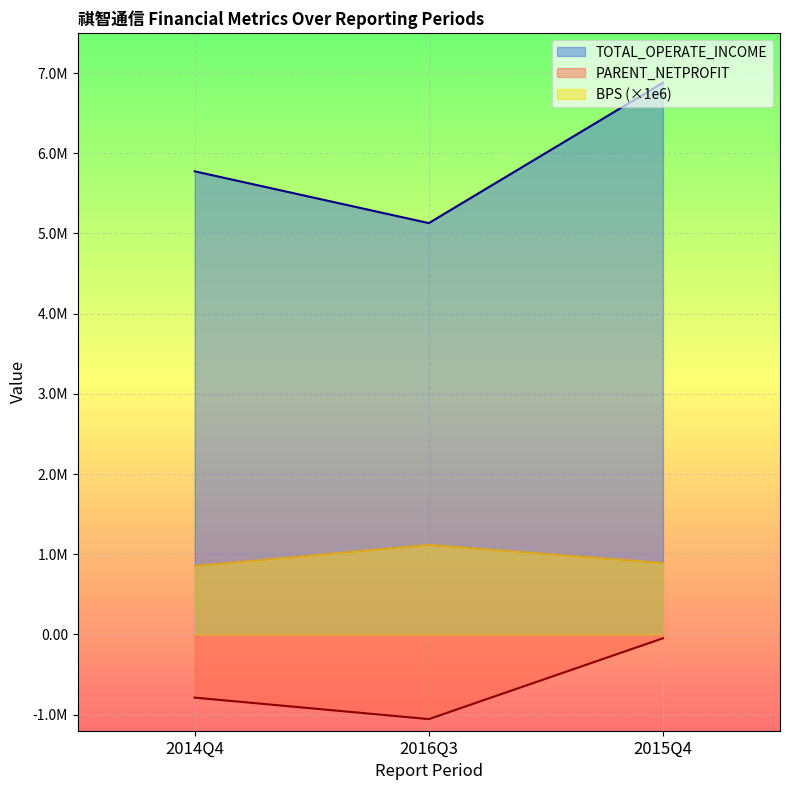

Is it true that TOTAL_OPERATE_INCOME equals 8389234.3 at 2016Q3?

False